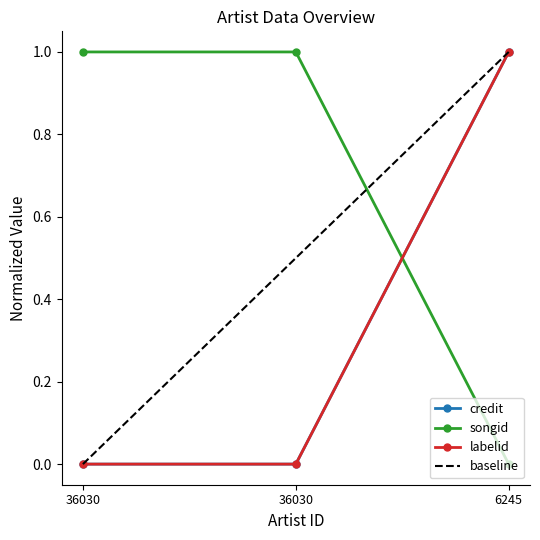

What is the difference between the maximum and minimum values in the songid series?

1